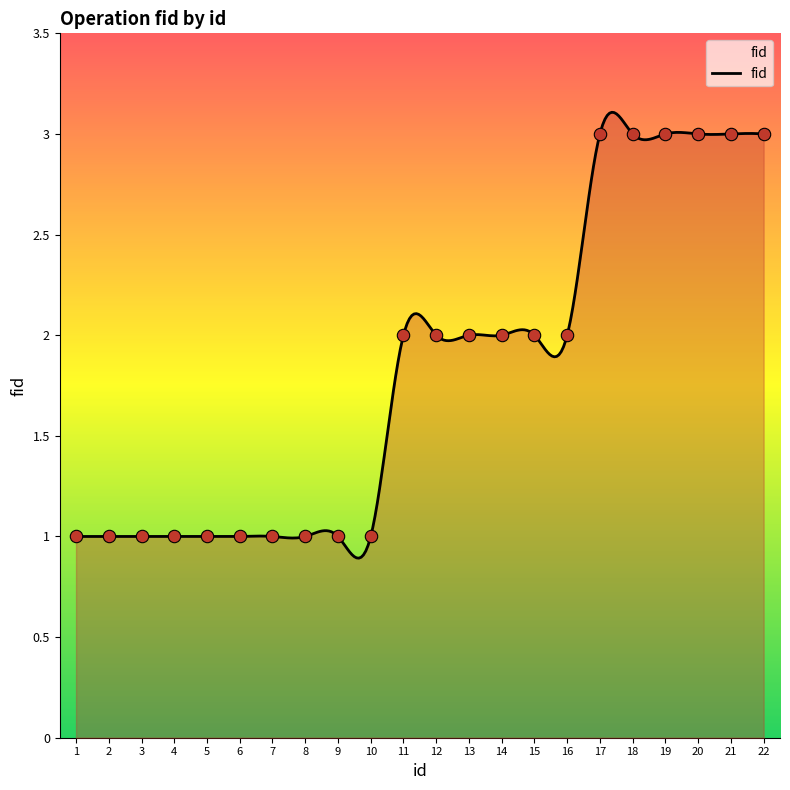

What is the change in value from 12 to 17?

+1